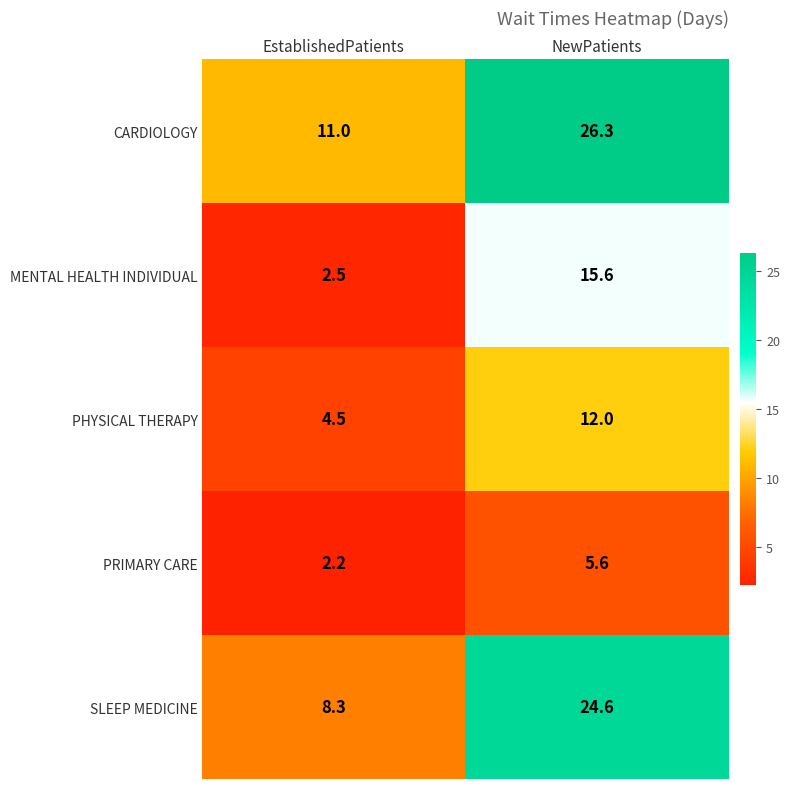

Which series changed the most between EstablishedPatients and NewPatients?

SLEEP MEDICINE